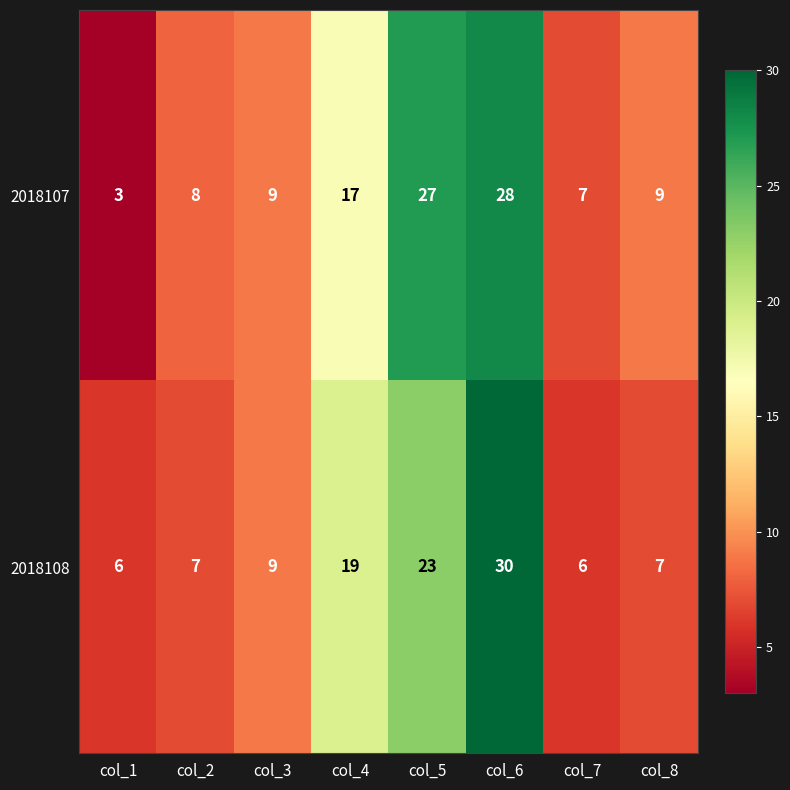

What is the maximum value shown in the chart?

30